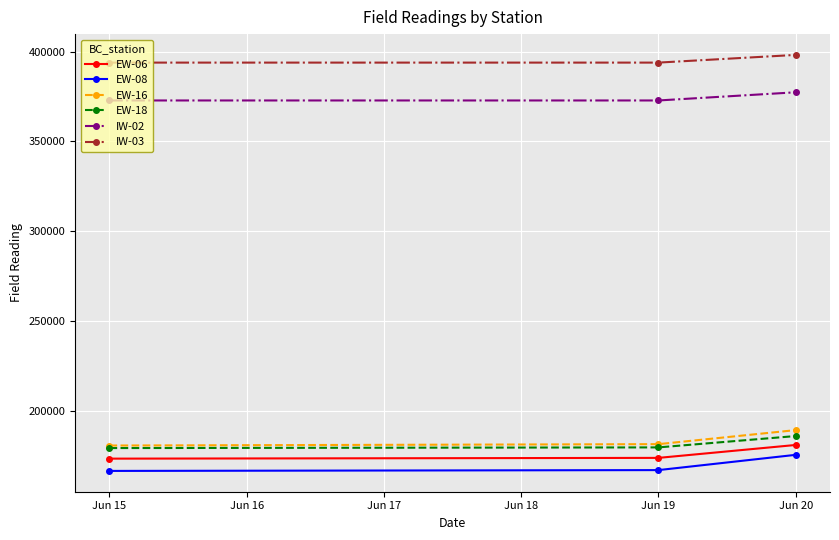

What is the sum of all EW-08 values?

509285